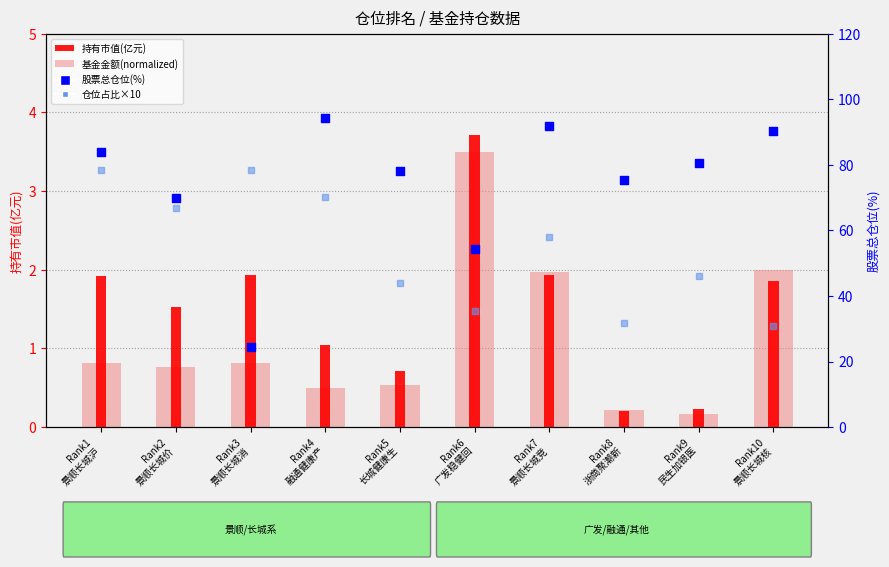

Is the value of 持有市值(亿元) at Rank2
景顺长城价 greater than the value of 股票总仓位(%) at Rank4
融通健康产?

No